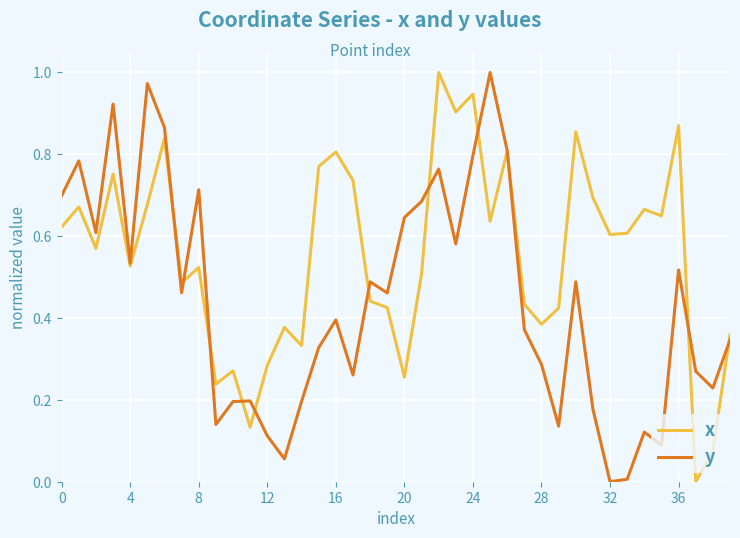

Which series has the largest total across all categories?

x